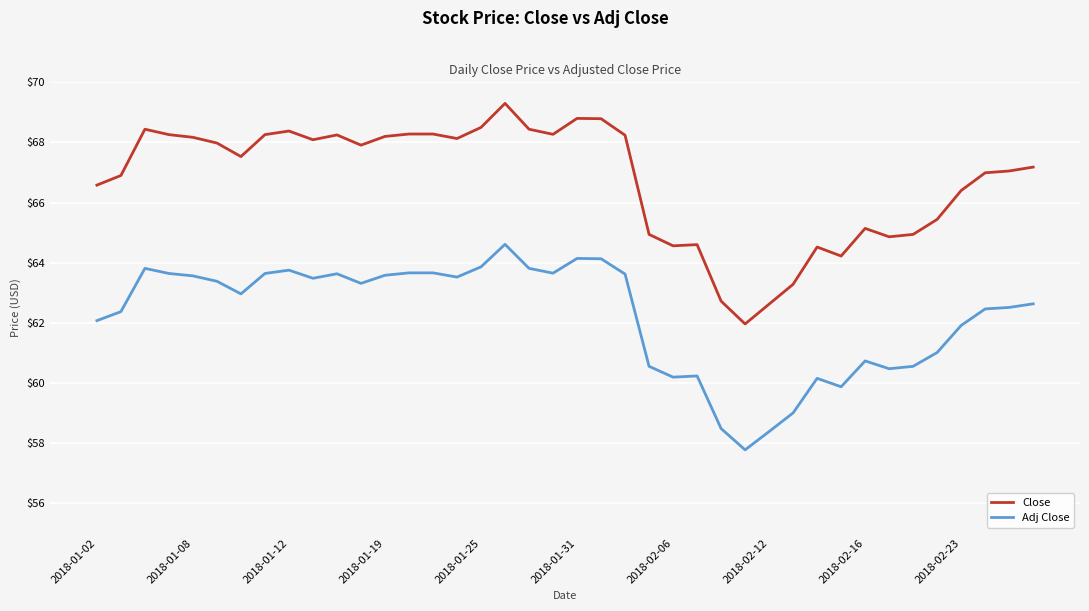

What is the smallest value displayed?

57.8